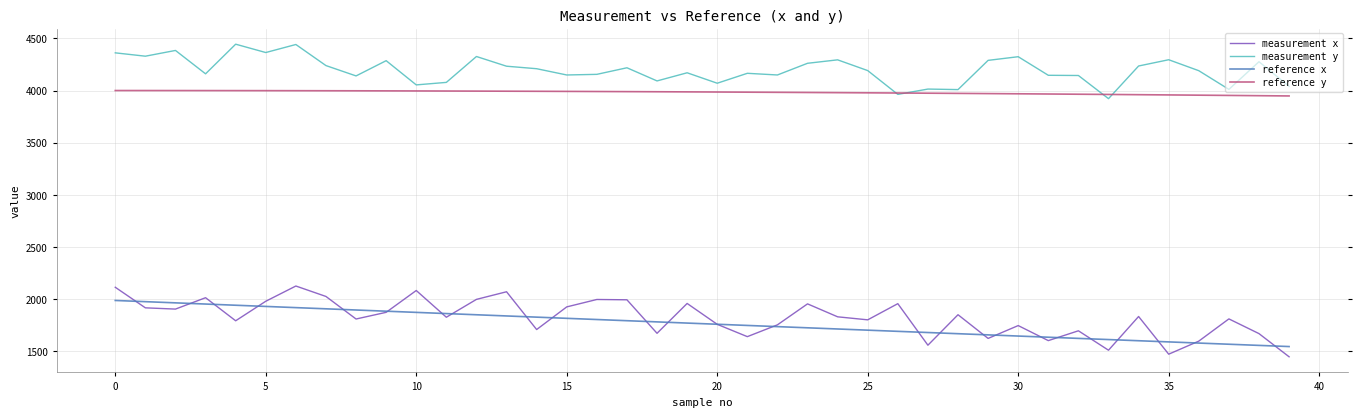

Rank the series by their maximum value, from lowest to highest.

reference x, measurement x, reference y, measurement y